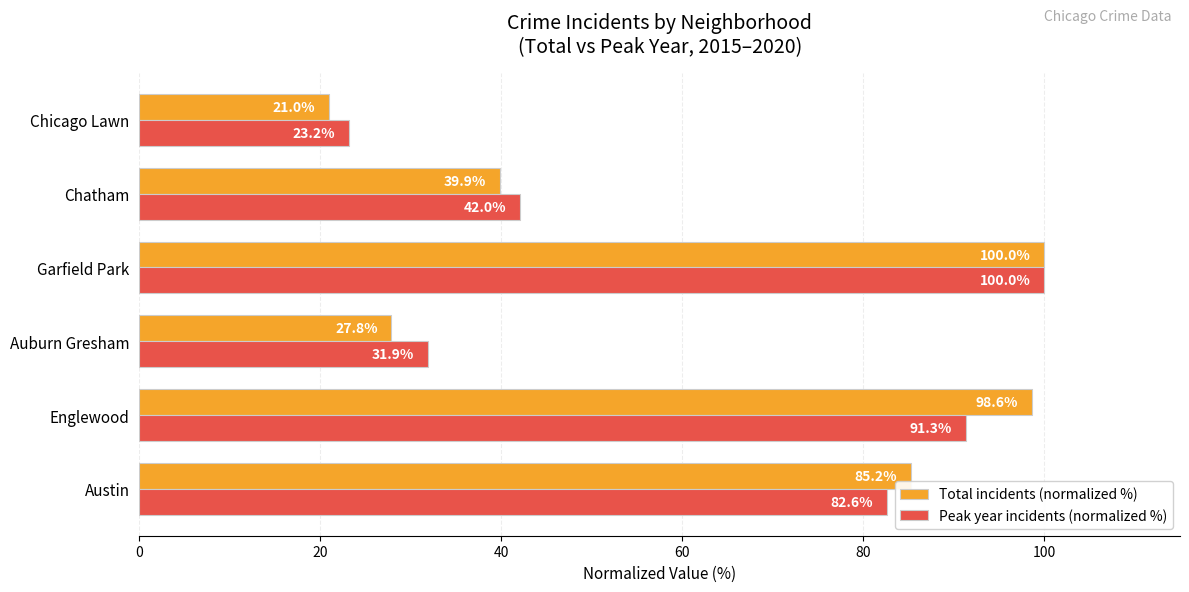

What is the difference between the maximum and minimum values in the Peak year incidents (normalized %) series?

76.8